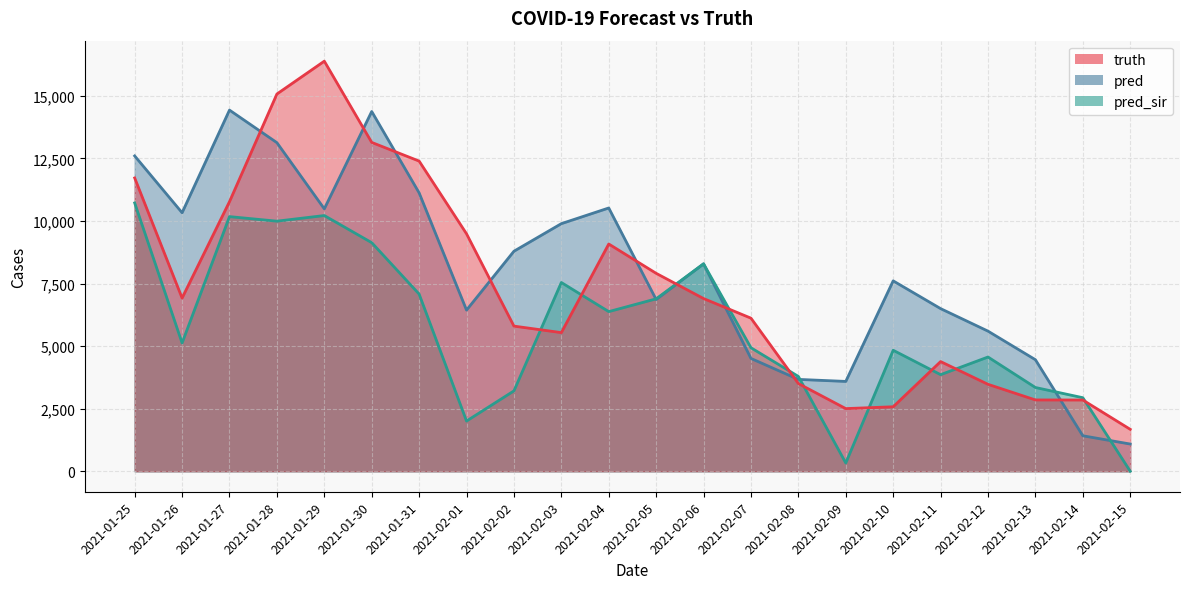

Reading left to right, list all the values displayed in this chart.

truth: 2021-01-25=11719.0	2021-01-26=6920.0	2021-01-27=10772.0	2021-01-28=15073.0	2021-01-29=16385.0	2021-01-30=13139.0	2021-01-31=12393.0	2021-02-01=9487.0	2021-02-02=5799.0	2021-02-03=5539.0	2021-02-04=9080.0	2021-02-05=7908.0	2021-02-06=6900.0	2021-02-07=6116.0	2021-02-08=3503.0	2021-02-09=2503.0	2021-02-10=2576.0	2021-02-11=4382.0	2021-02-12=3473.0	2021-02-13=2849.0	2021-02-14=2846.0	2021-02-15=1675.0
pred: 2021-01-25=12599.0	2021-01-26=10329.0	2021-01-27=14430.0	2021-01-28=13129.0	2021-01-29=10484.0	2021-01-30=14374.0	2021-01-31=11123.0	2021-02-01=6439.0	2021-02-02=8791.0	2021-02-03=9893.0	2021-02-04=10519.0	2021-02-05=6860.0	2021-02-06=8287.0	2021-02-07=4507.0	2021-02-08=3669.8	2021-02-09=3589.0	2021-02-10=7607.0	2021-02-11=6498.0	2021-02-12=5598.0	2021-02-13=4456.0	2021-02-14=1417.0	2021-02-15=1087.0
pred_sir: 2021-01-25=10720.1	2021-01-26=5125.0	2021-01-27=10174.0	2021-01-28=9992.0	2021-01-29=10217.0	2021-01-30=9133.0	2021-01-31=7079.0	2021-02-01=2006.0	2021-02-02=3211.0	2021-02-03=7541.0	2021-02-04=6378.0	2021-02-05=6889.0	2021-02-06=8288.0	2021-02-07=4934.0	2021-02-08=3787.8	2021-02-09=329.0	2021-02-10=4834.0	2021-02-11=3859.0	2021-02-12=4564.0	2021-02-13=3346.0	2021-02-14=2938.0	2021-02-15=0.0